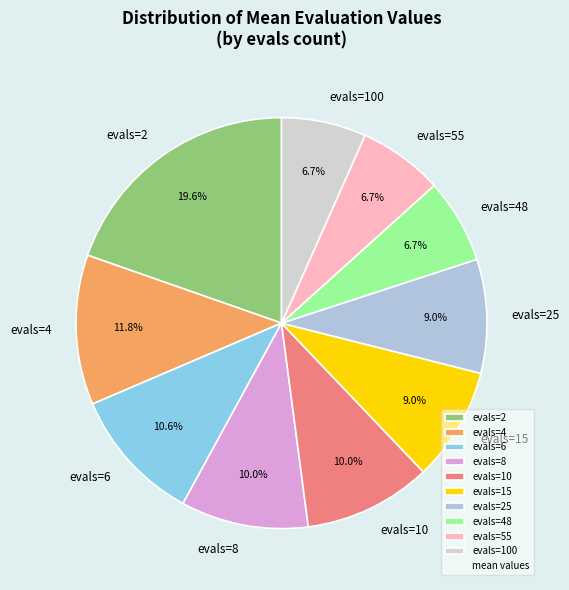

To the nearest percent, what is the average slice percentage?

10%